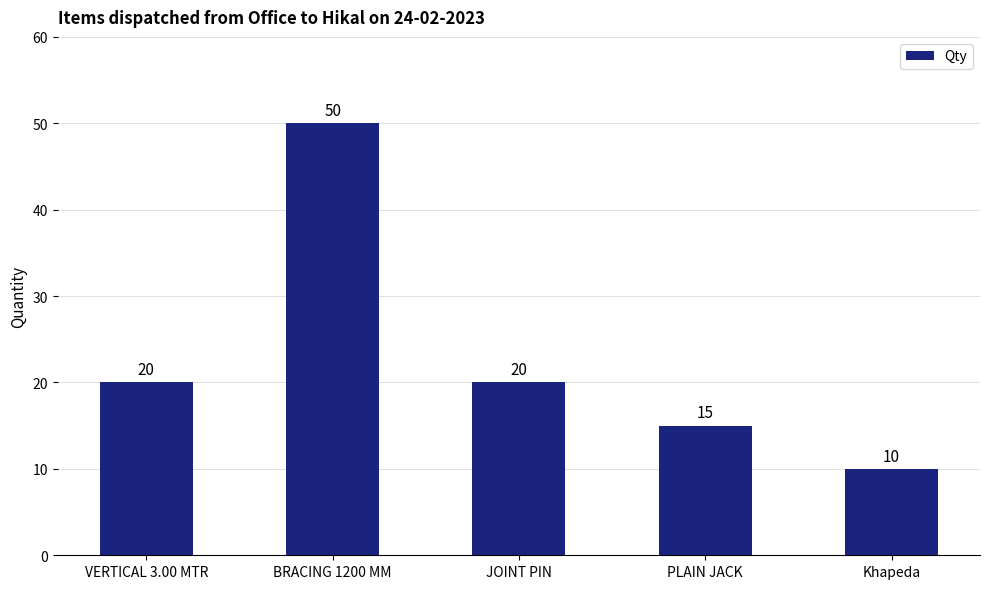

What is the change in value from BRACING 1200 MM to JOINT PIN?

-30